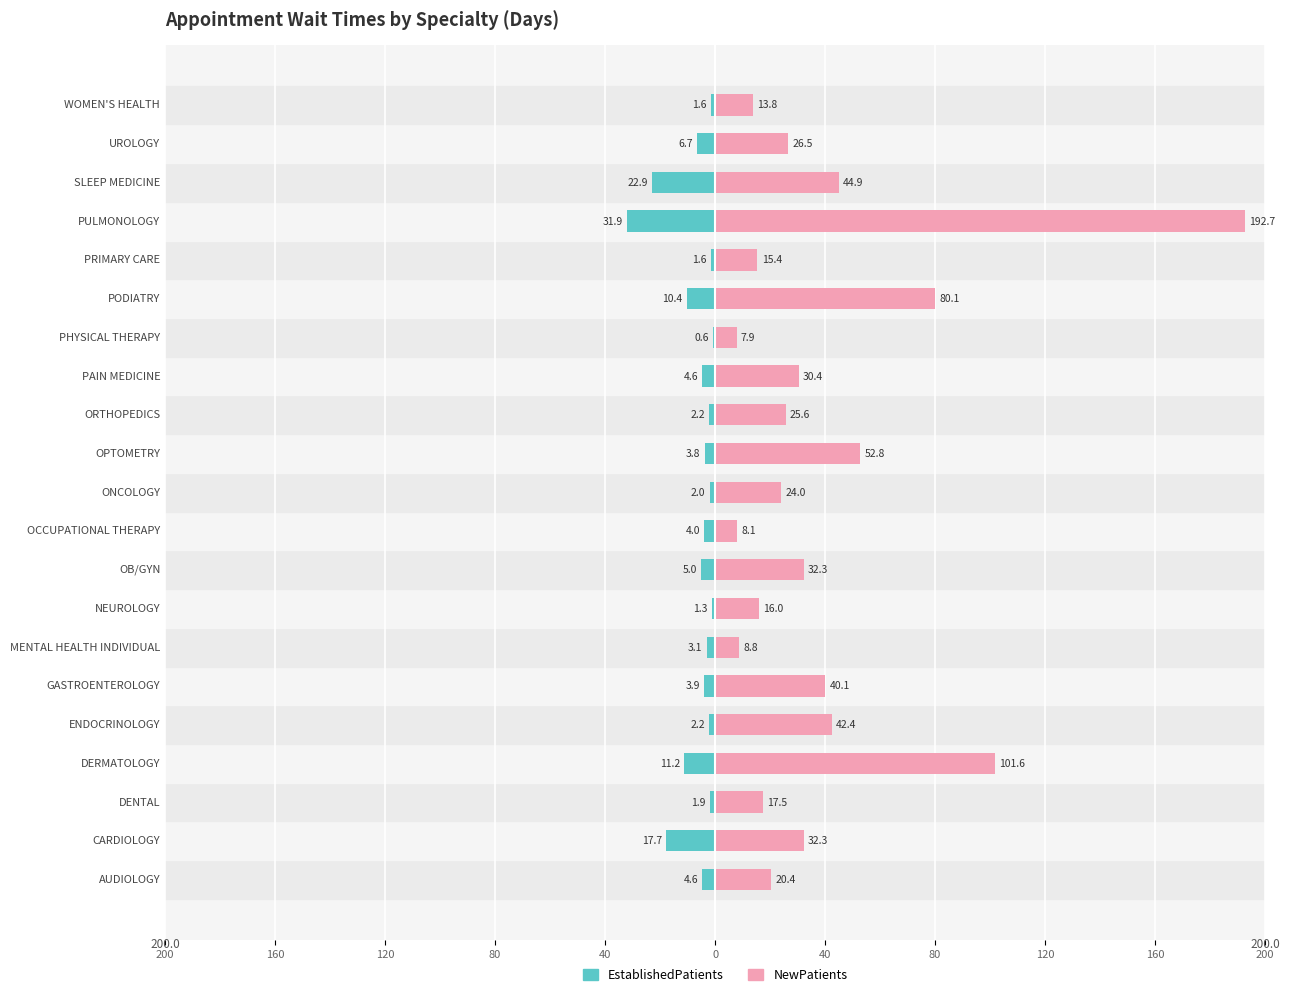

Between MENTAL HEALTH INDIVIDUAL and SLEEP MEDICINE, which series saw the biggest shift?

NewPatients